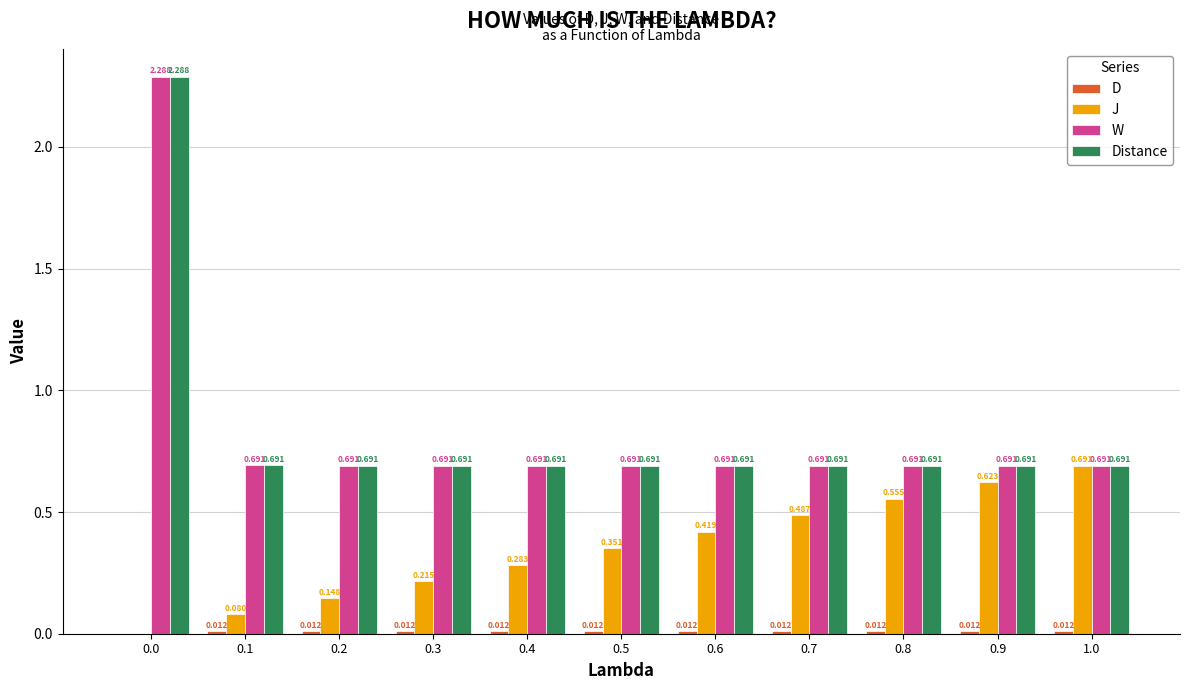

Between 0.3 and 0.6, which series saw the biggest shift?

J